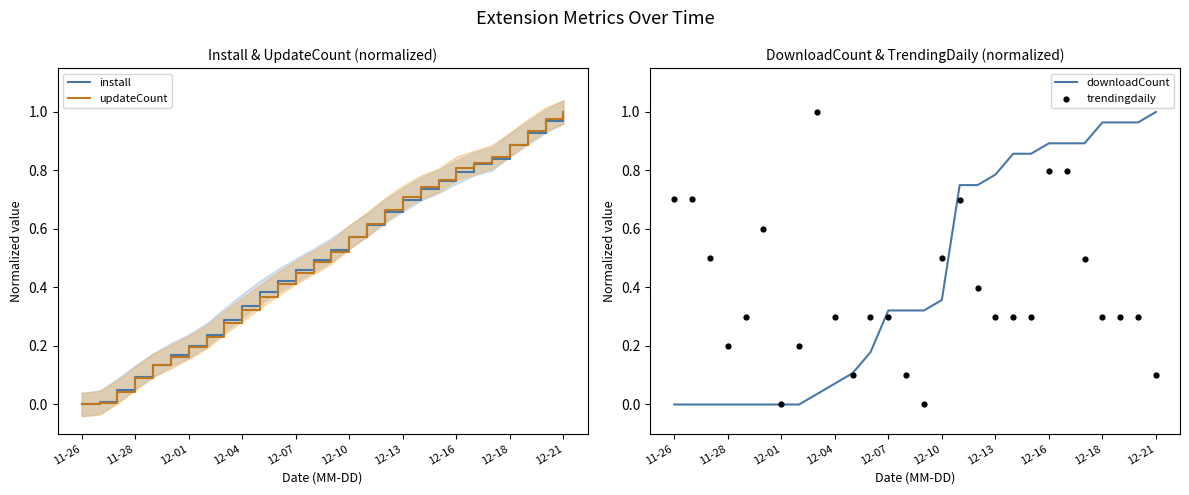

Which series contains the lowest Y value?

install